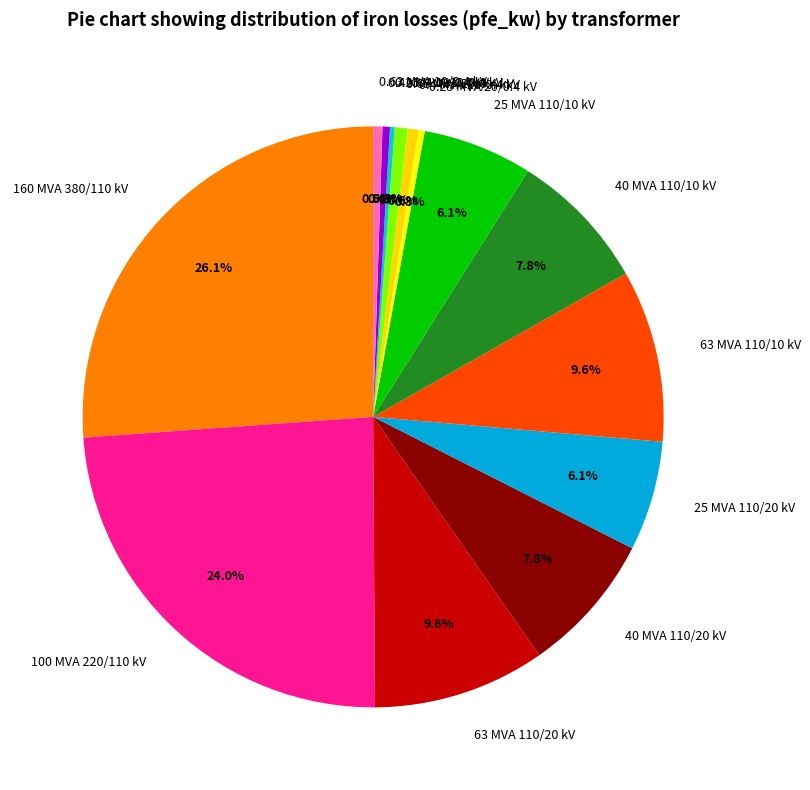

Approximately how many times larger is the value at 0.4 MVA 20/0.4 kV compared to 63 MVA 110/20 kV?

0.1